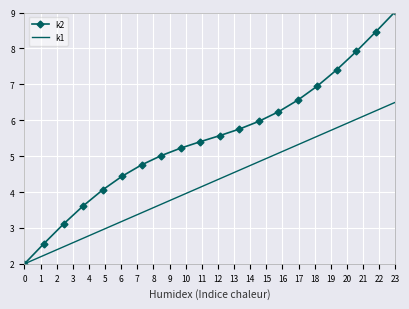

Which series has the largest total across all categories?

k2